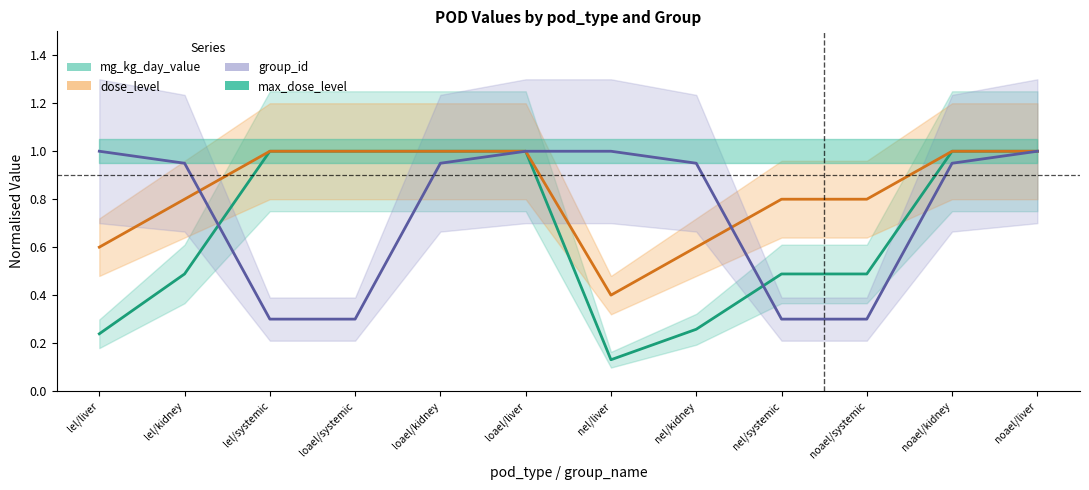

Rank the series at nel/kidney from lowest to highest value.

mg_kg_day_value, dose_level, group_id